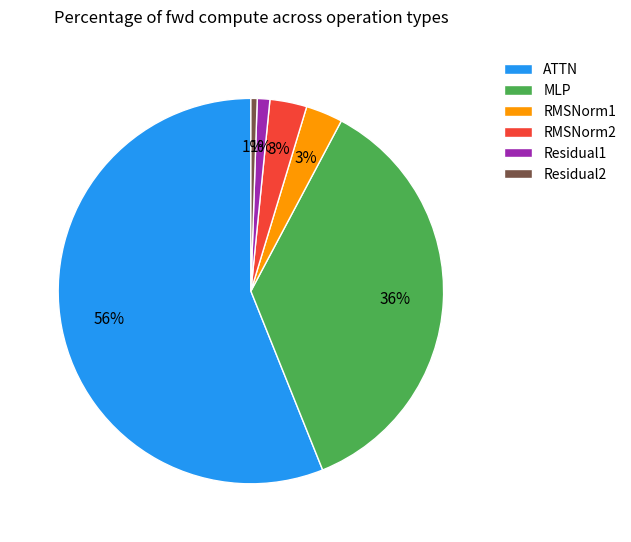

Do RMSNorm1 and RMSNorm2 together represent more than half of the pie?

No